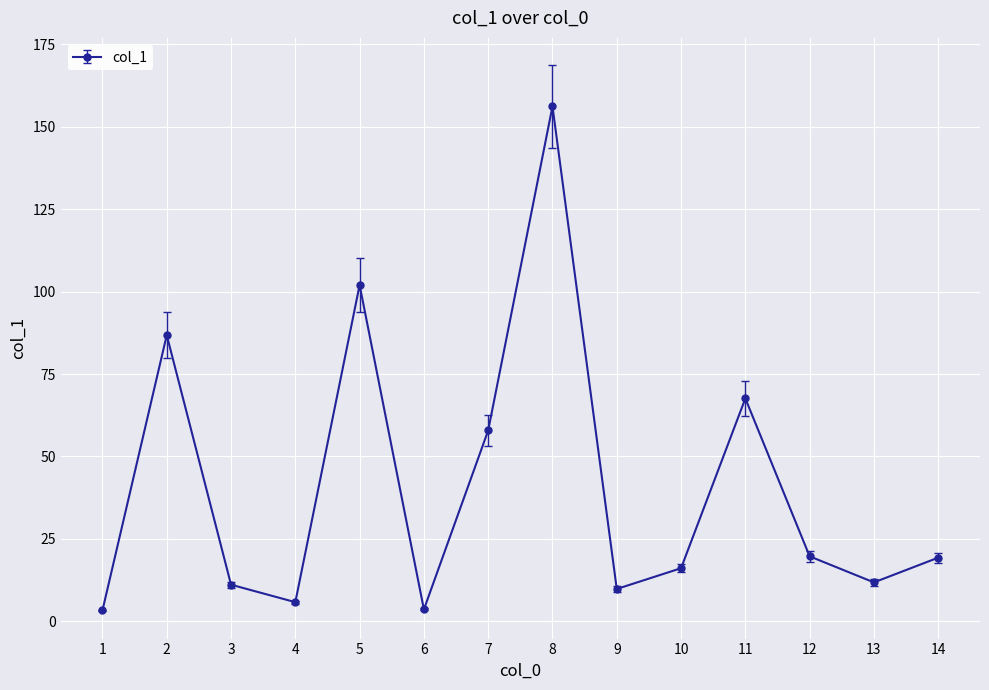

How many interior local valleys (lower than both neighbors) does the data have?

4